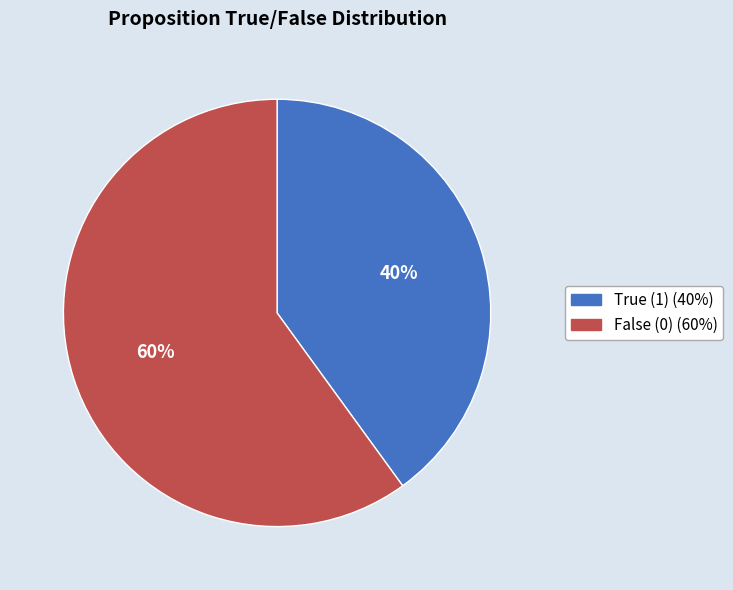

Is there any slice that represents more than half of the pie?

Yes